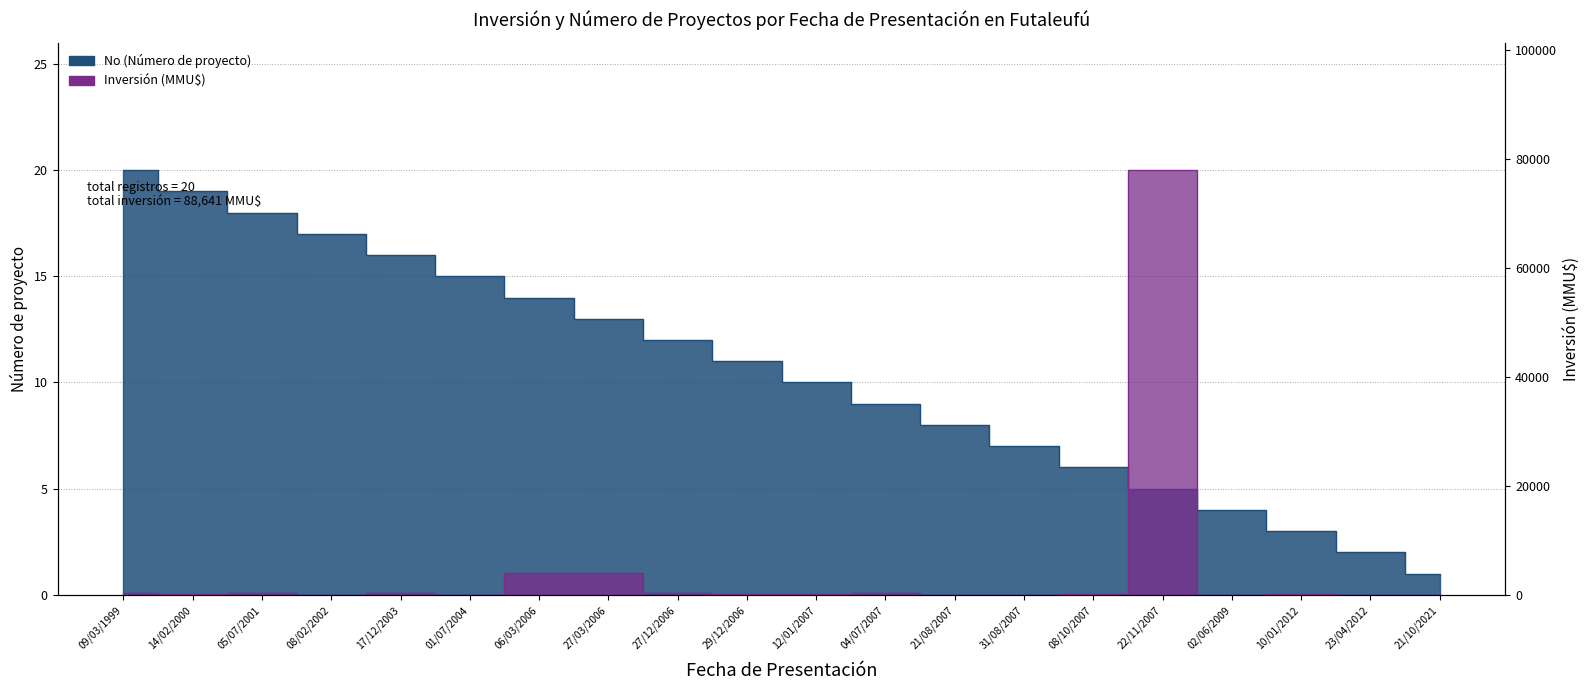

What are all the series names shown in the legend?

No, Inversión(MMU$)